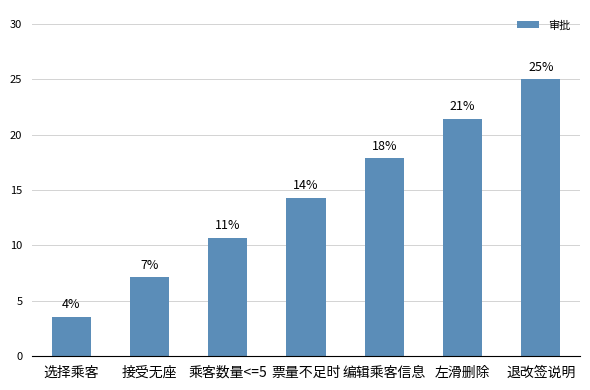

How many bars are there in total?

7